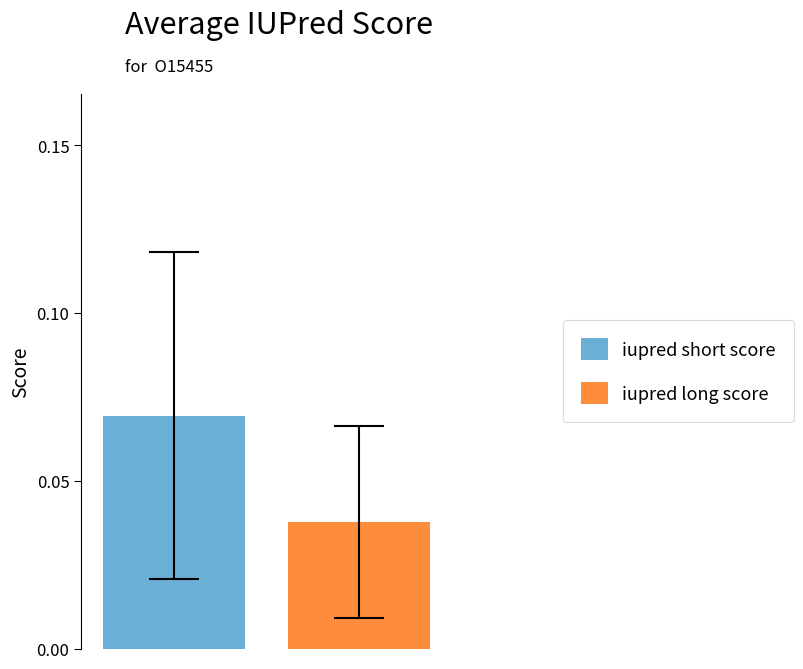

Rank the series by their maximum value, from lowest to highest.

iupred long score, iupred short score